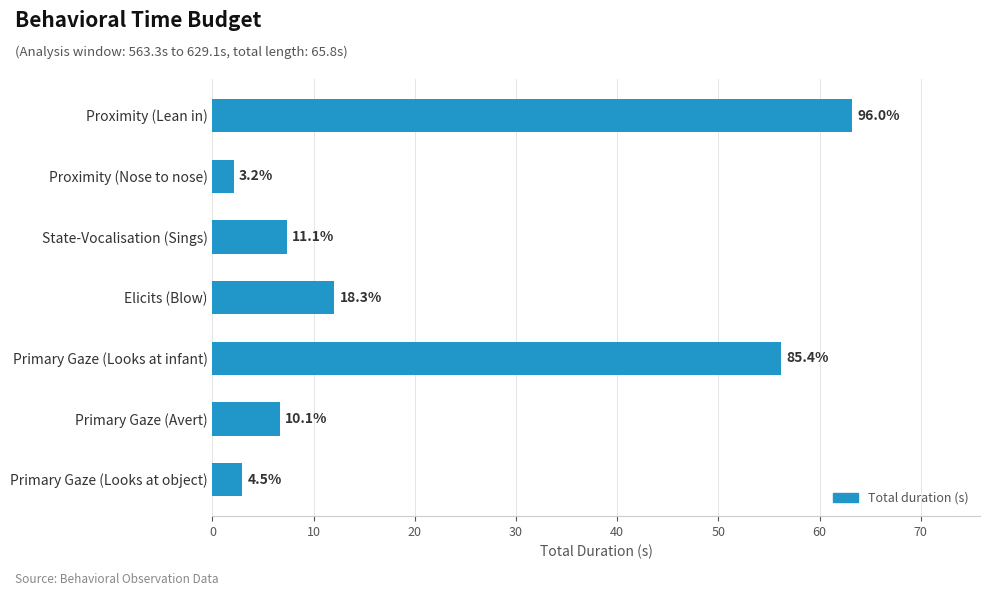

How many bars are there in total?

7